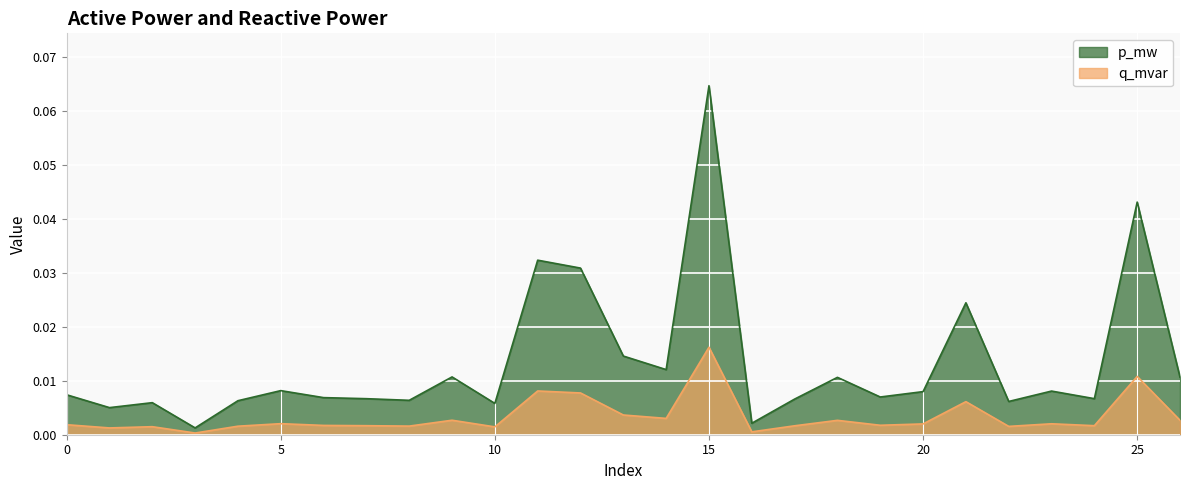

True or false: q_mvar and p_mw intersect in this chart.

False